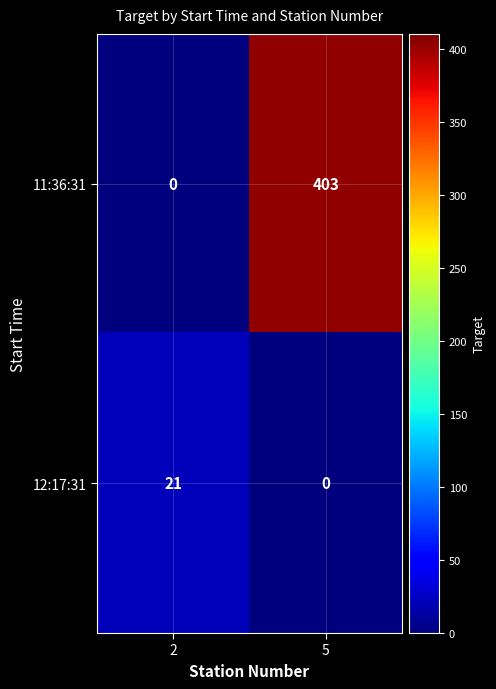

How many data points does each series have?

2